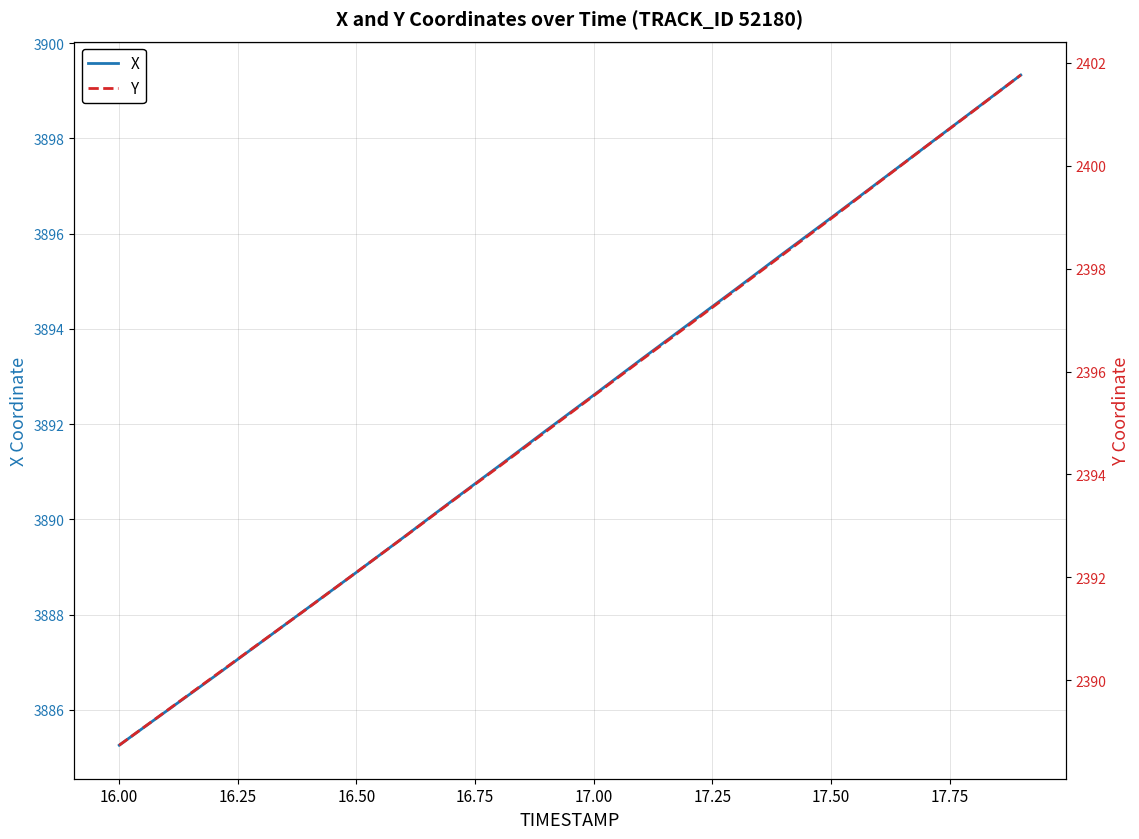

What is the difference between the second highest and second lowest values in the X series?

12.6